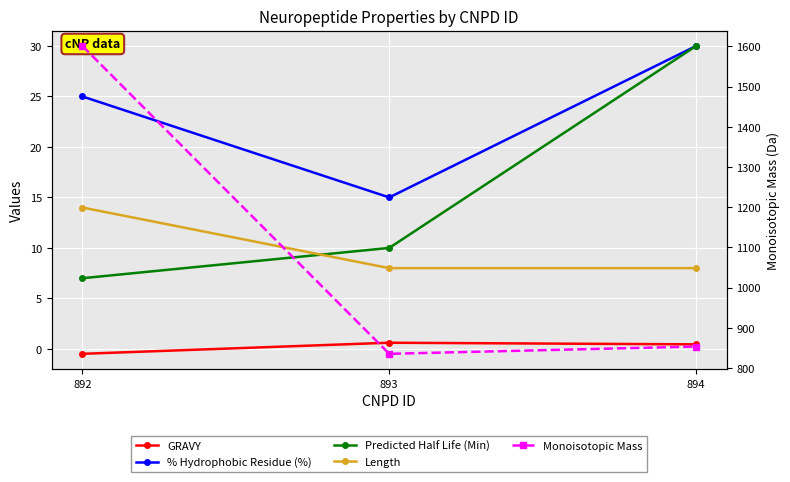

Is the value of GRAVY at 892 greater than the value of Length at 894?

No